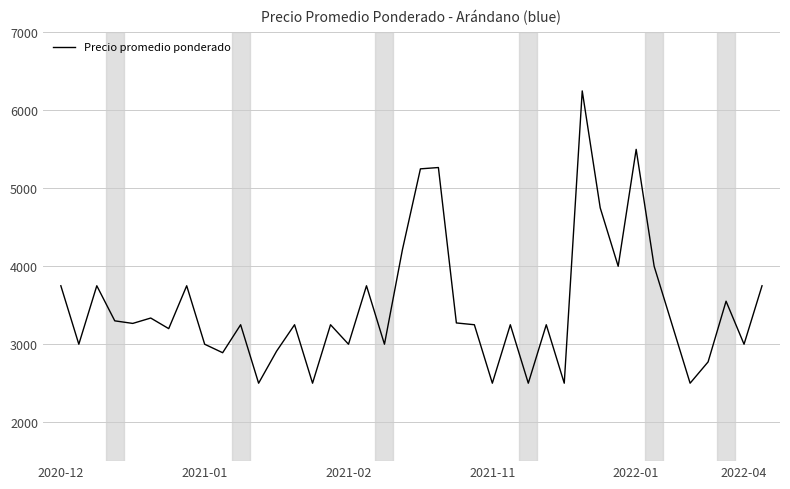

What is the greatest value displayed?

6250